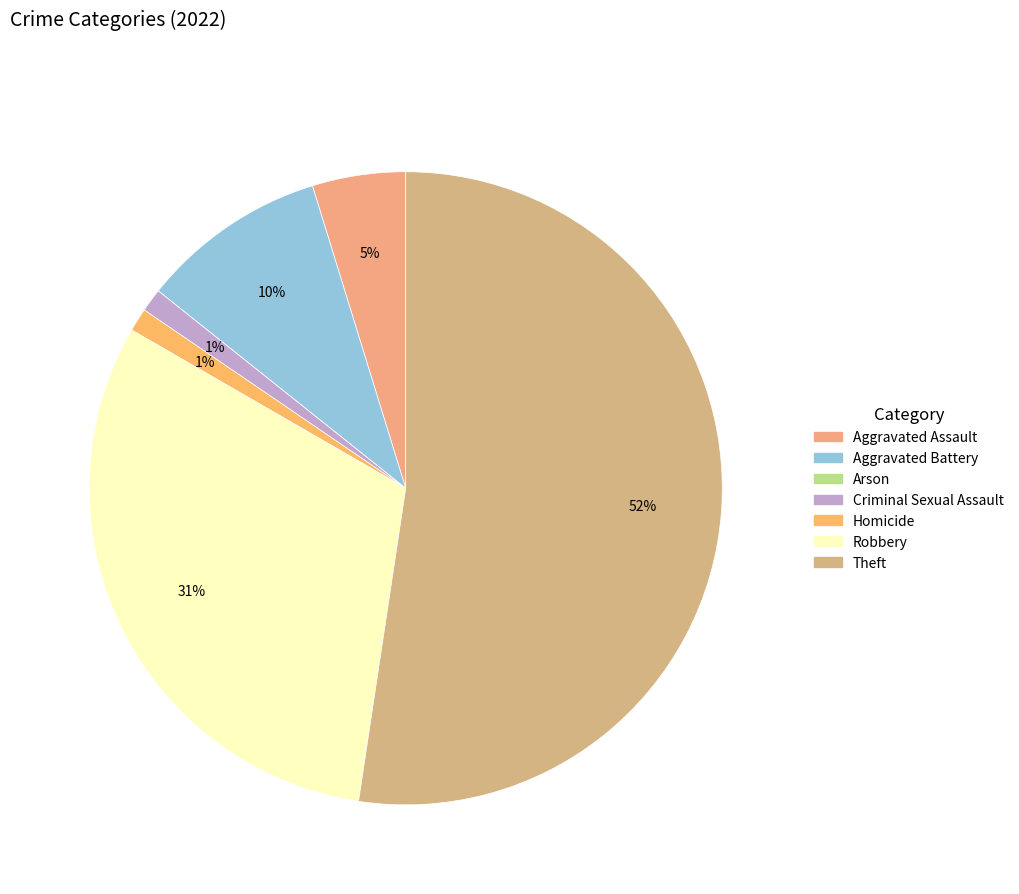

What is the change in value from Homicide to Theft?

+43